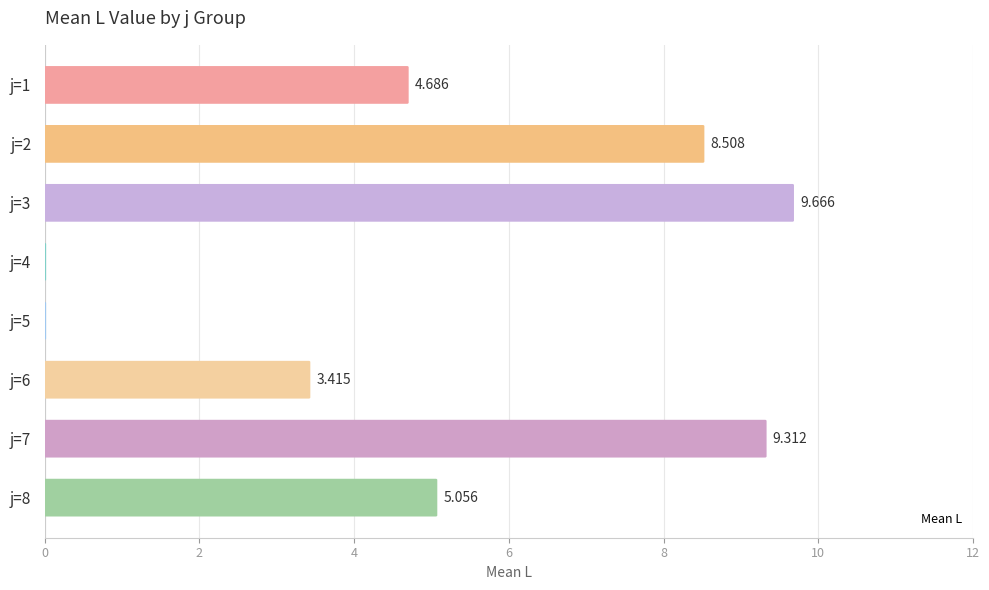

True or false: the data shows -6.7 at j=4.

False